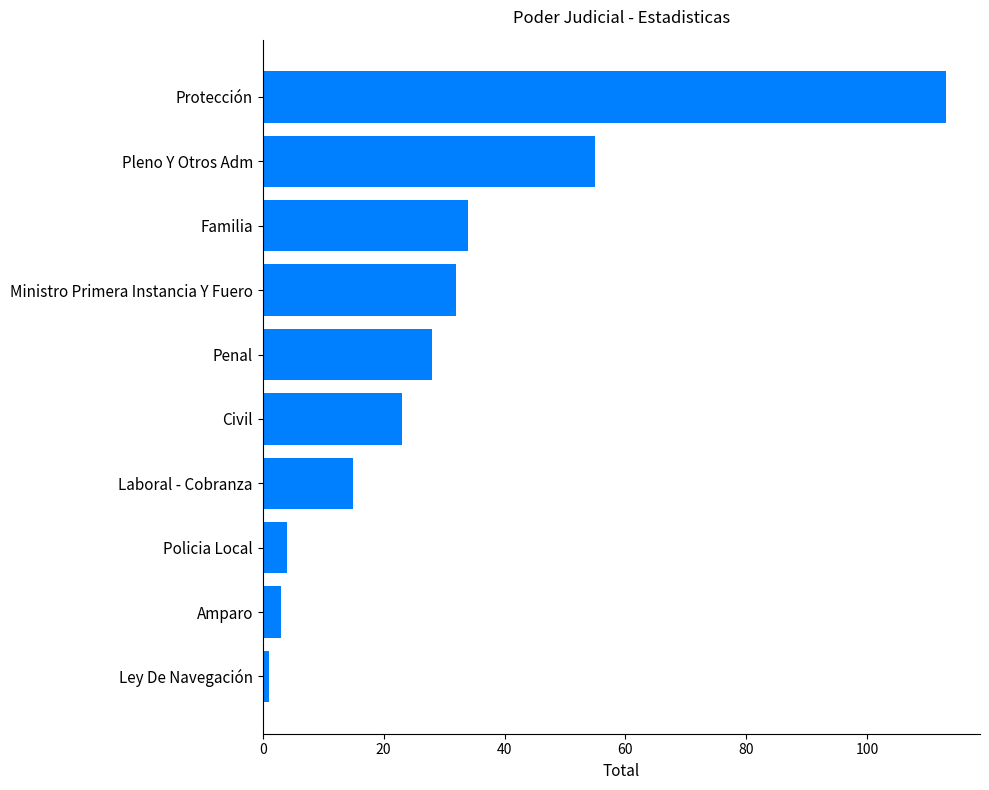

True or false: the data shows 20 at Familia.

False